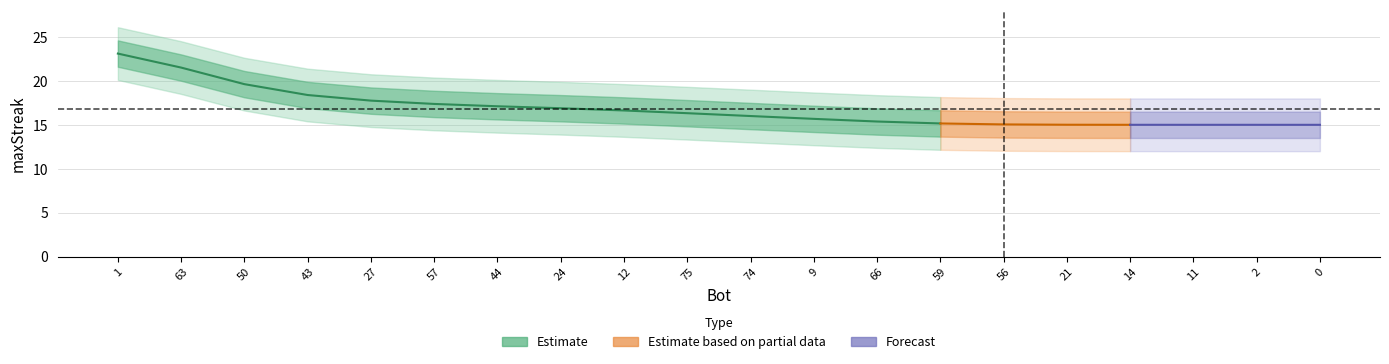

The value at 12 is 30. True or false?

False